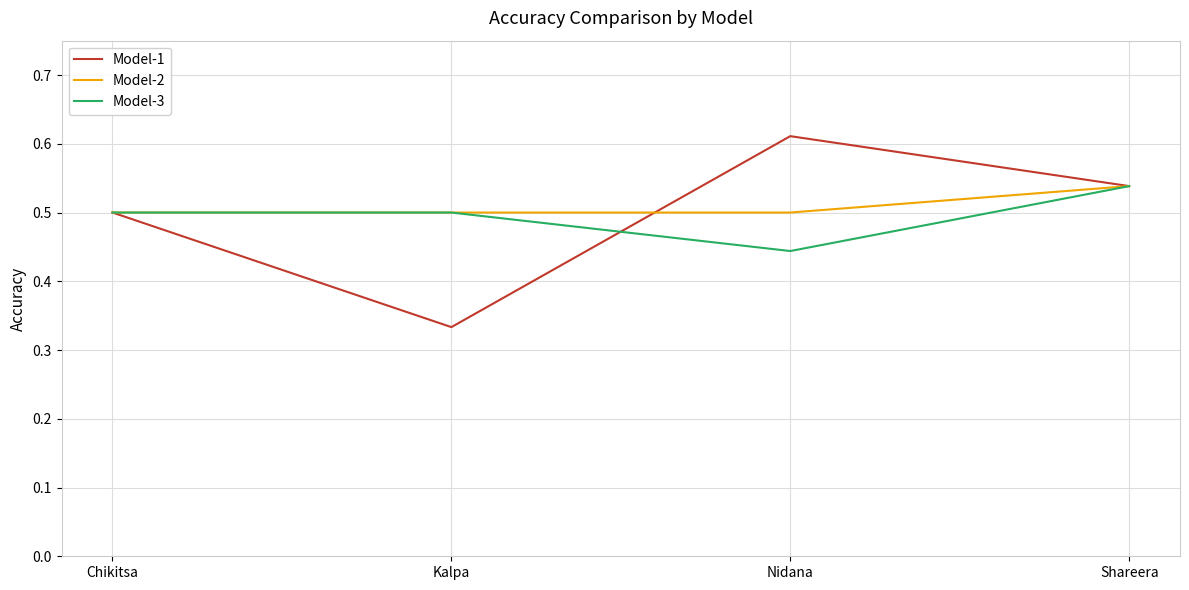

True or false: Model-3 has a value of 0.5 at Shareera.

True